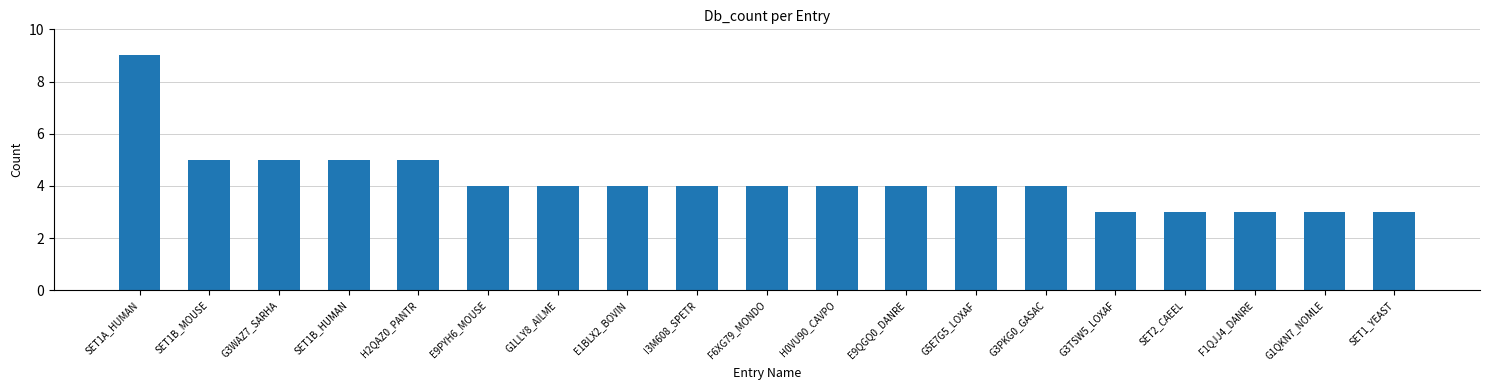

What is the sum of all values?

80